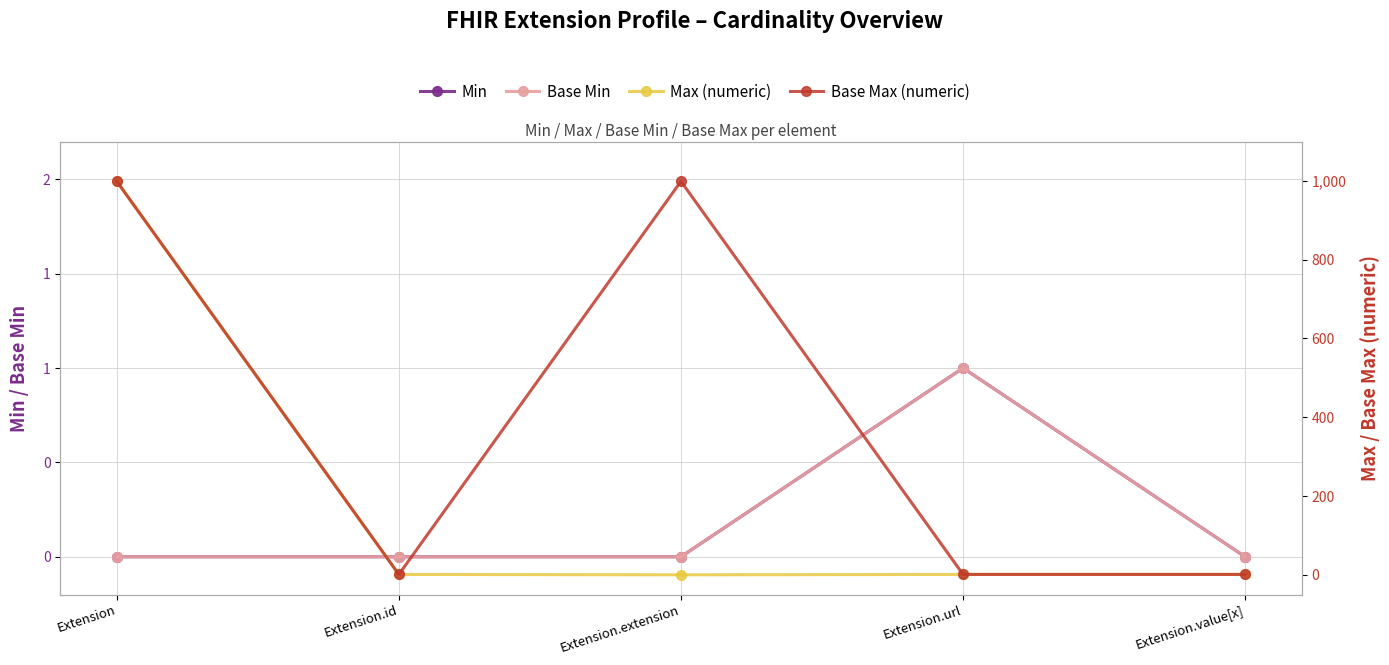

What is the difference between the maximum and minimum values in the Base Max (numeric) series?

998